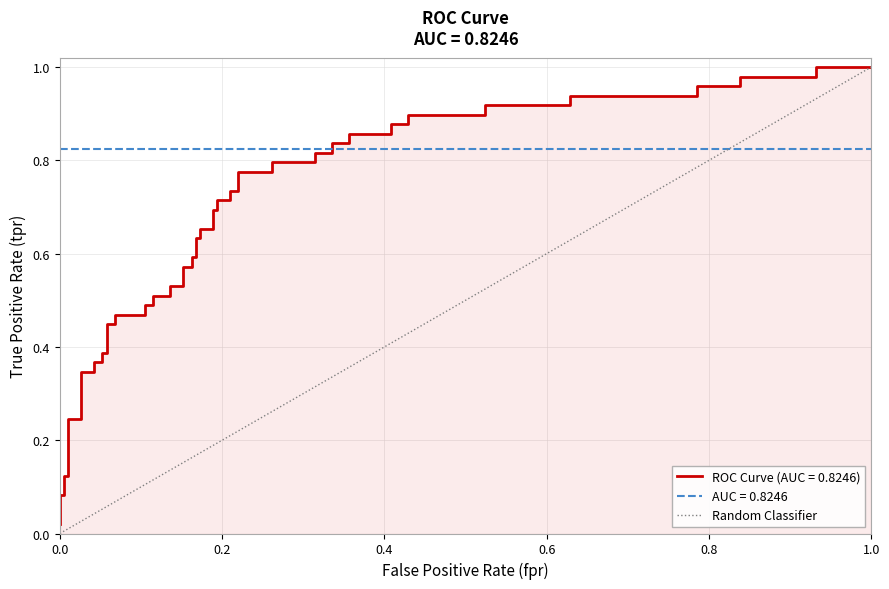

What is the value of the 2nd point from the left?

1